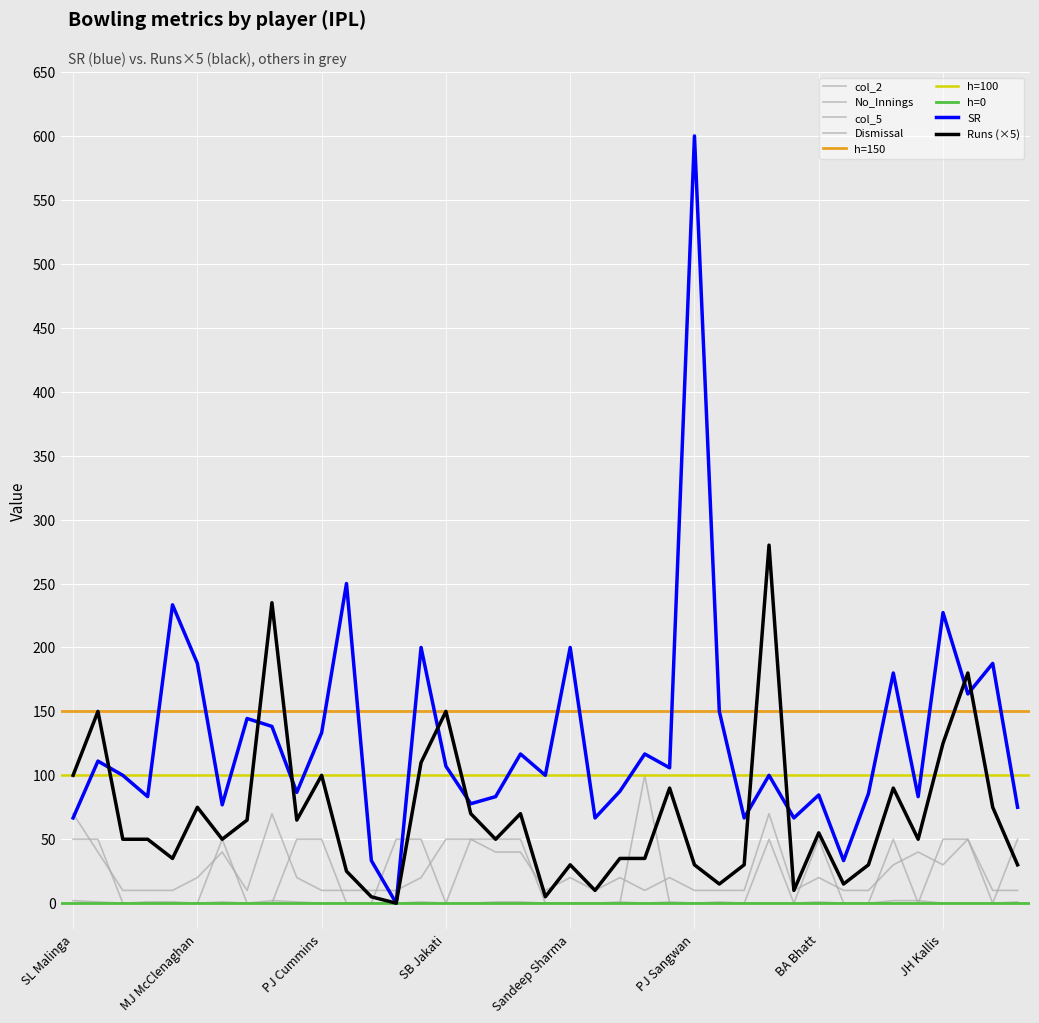

How many values in the Runs series exceed 50?

18